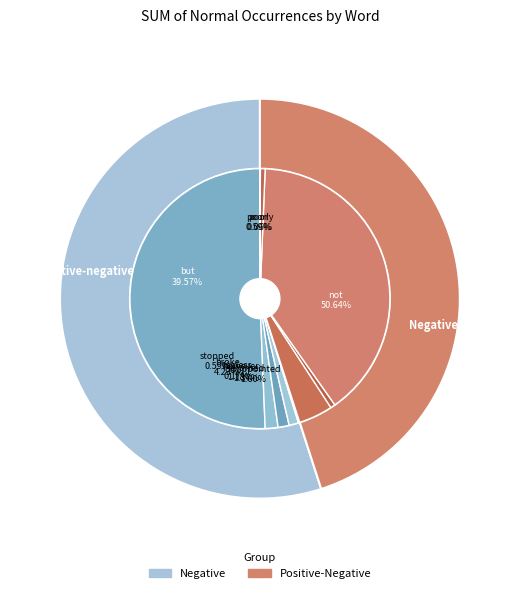

Between useless and stopped, which is larger?

stopped